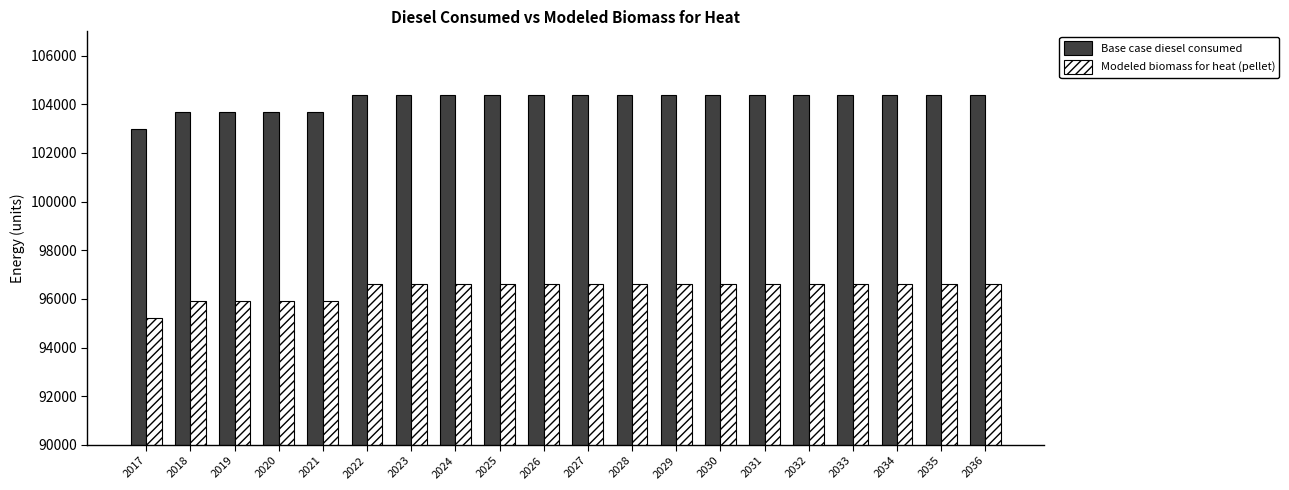

What is the approximate value of Base case diesel consumed at 2025?

104391.0